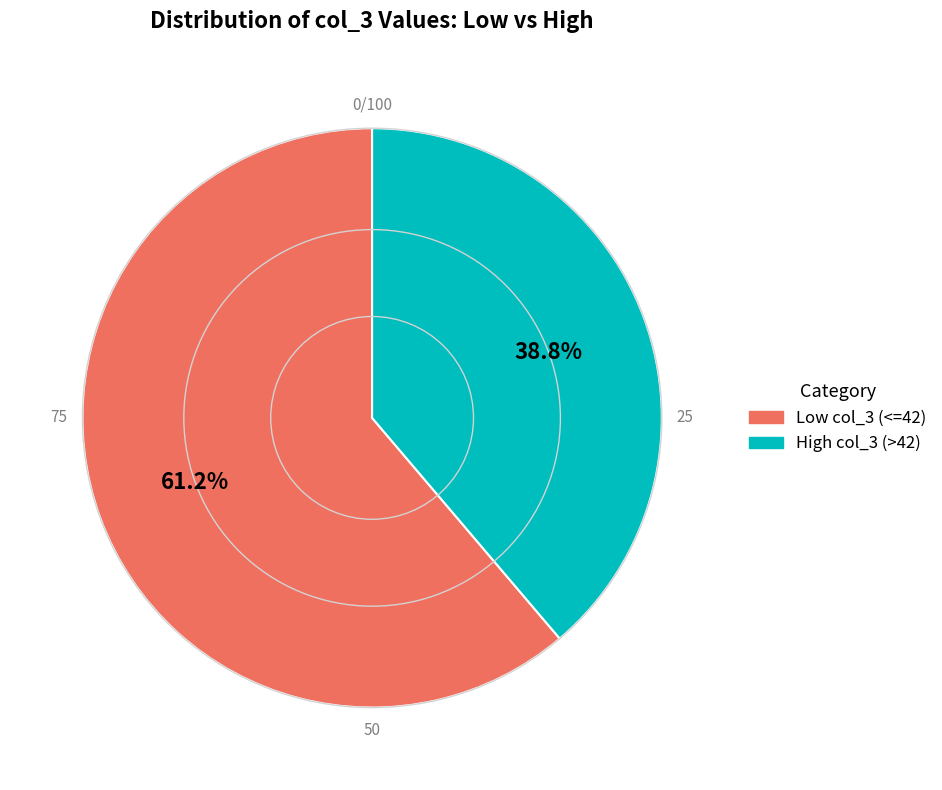

Count the number of slices in the pie.

2